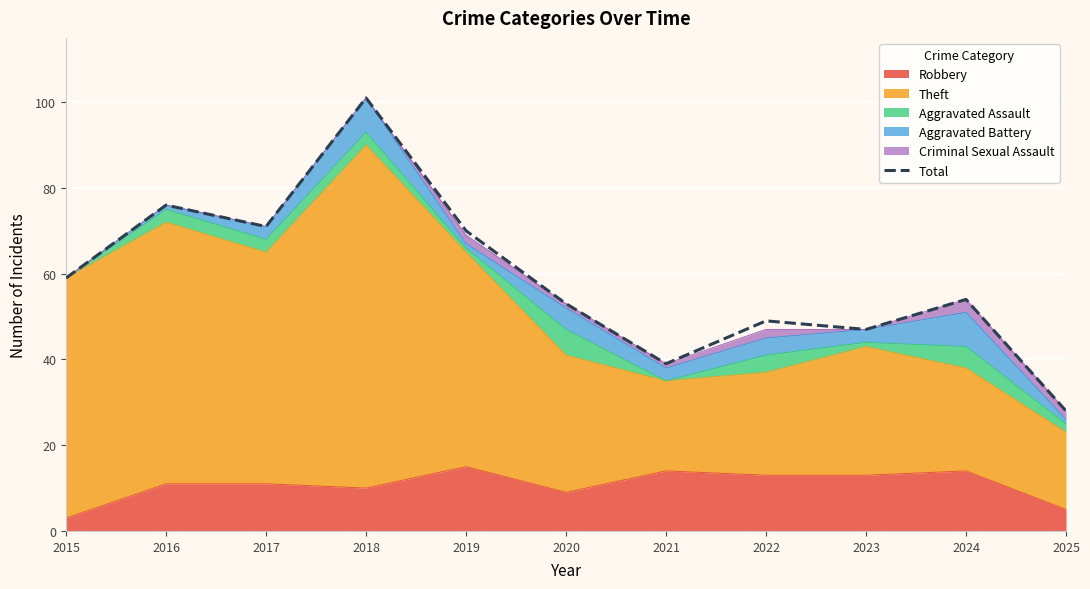

What is the average value?

59